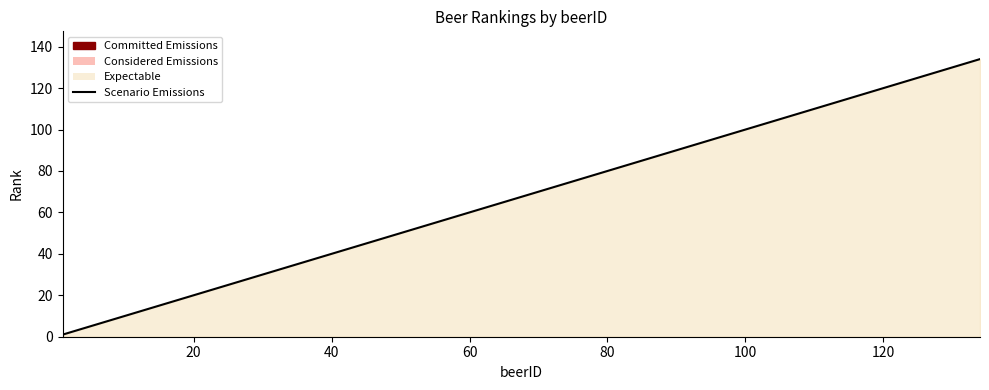

The value at 100 is 100. True or false?

True